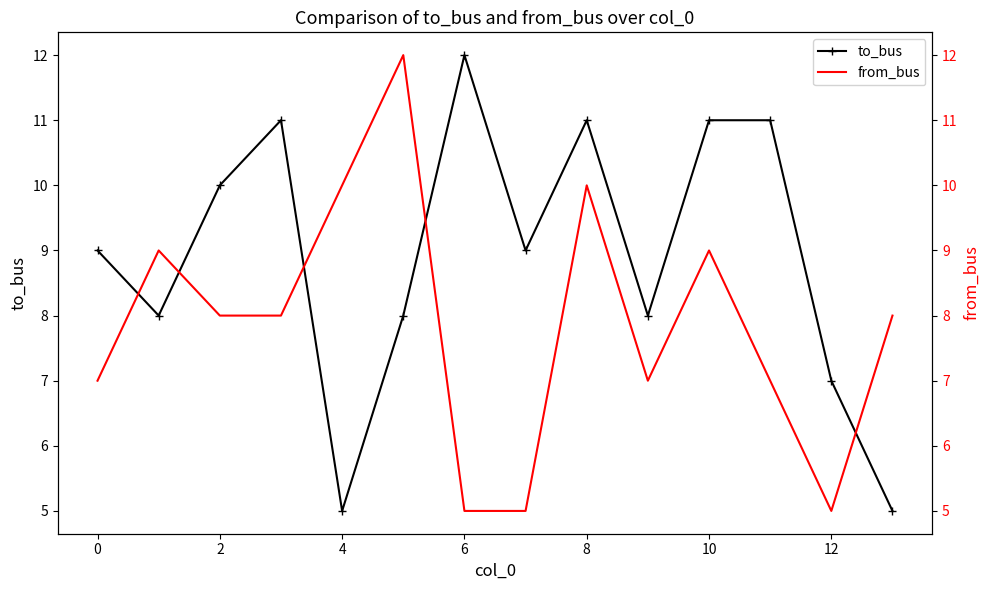

How many times do from_bus and to_bus cross each other?

5